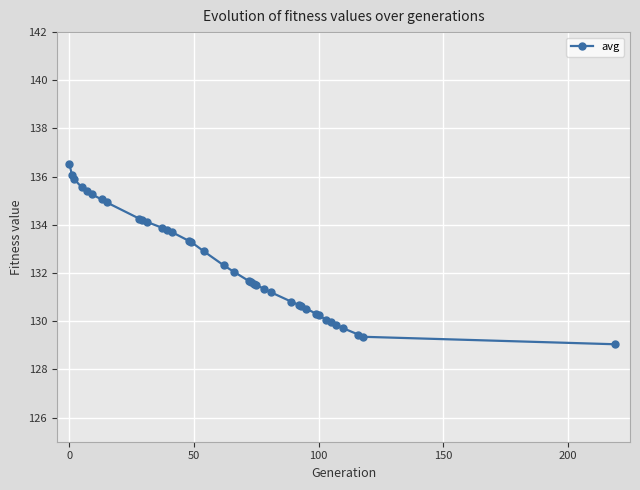

What is the difference between the maximum and minimum values?

7.5